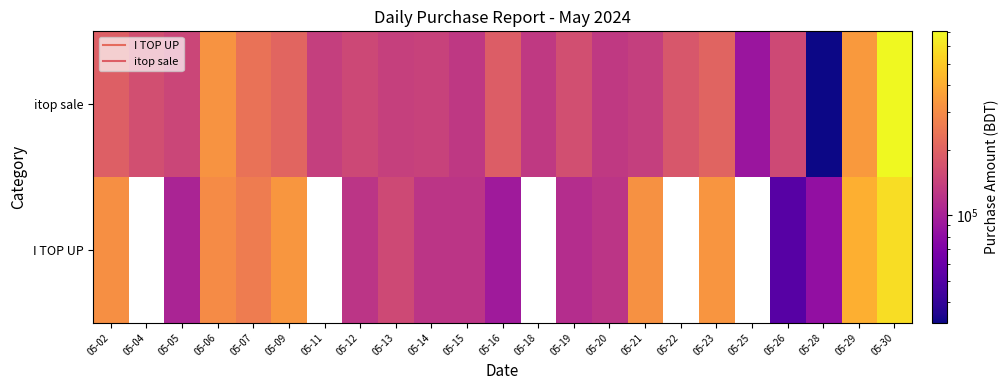

At 05-18, list the series in order from largest to smallest.

I TOP UP, itop sale